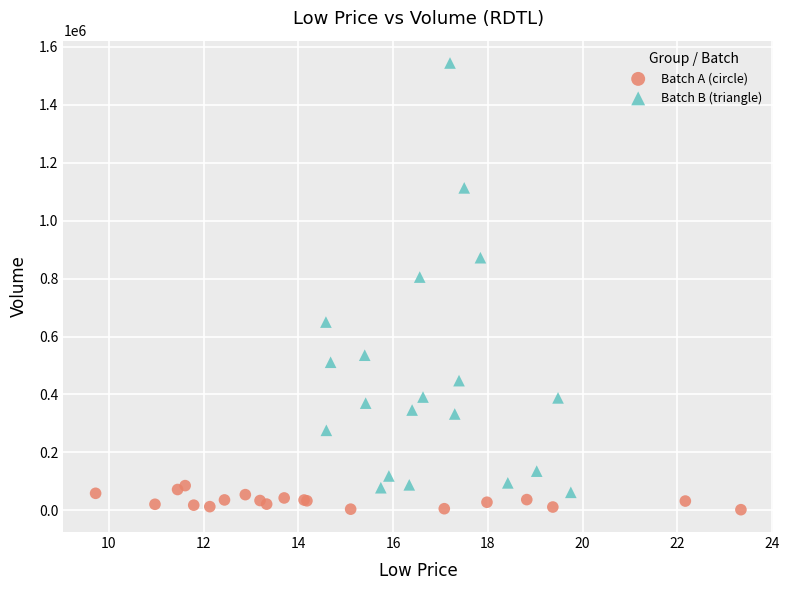

Which series has the widest spread of Y values?

Batch B (triangle)